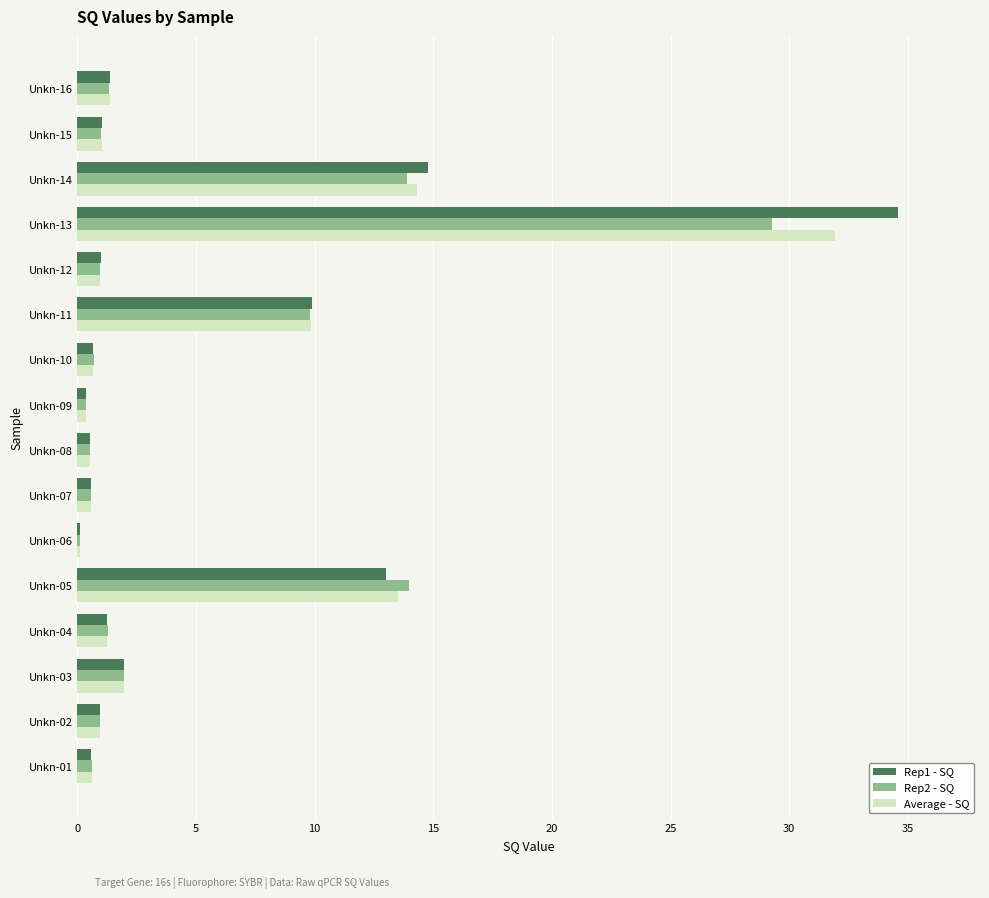

What is the sum of all Rep1 - SQ values?

82.6